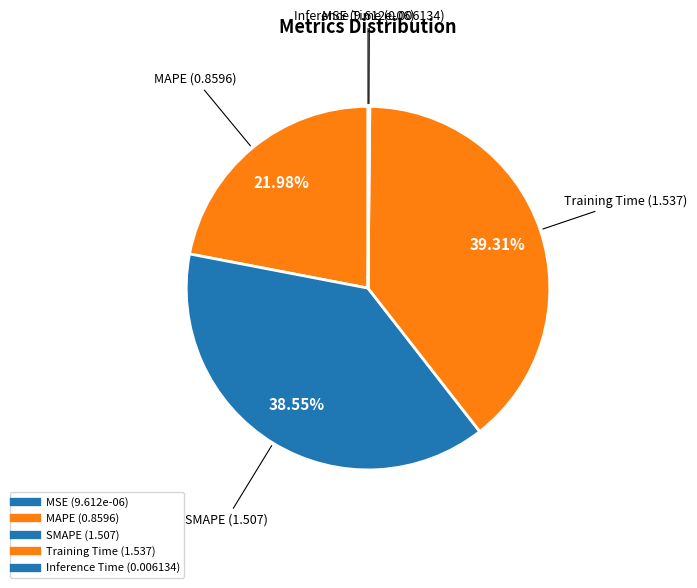

Rank the categories by value from lowest to highest.

MSE, Inference Time, MAPE, SMAPE, Training Time